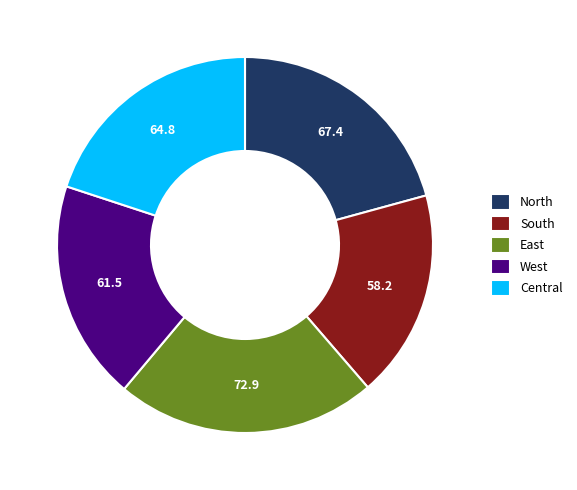

Which slice is the largest?

East